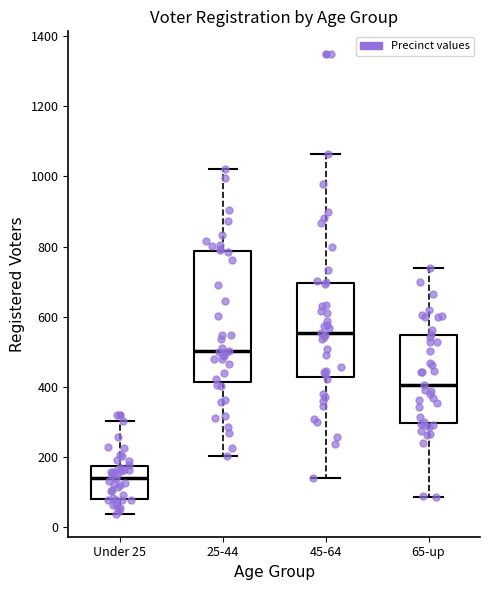

Reading left to right, transcribe this box plot: for each box, give where its median line is, the range the box spans, and where its two whiskers end, as read against the y-axis. The values are not printed on the chart, so give them approximately, as read against the axis.

Under 25: median 140, box 80 to 180, whiskers 40 to 300
25-44: median 500, box 420 to 780, whiskers 200 to 1020
45-64: median 560, box 420 to 700, whiskers 140 to 1060
65-up: median 400, box 300 to 540, whiskers 80 to 740